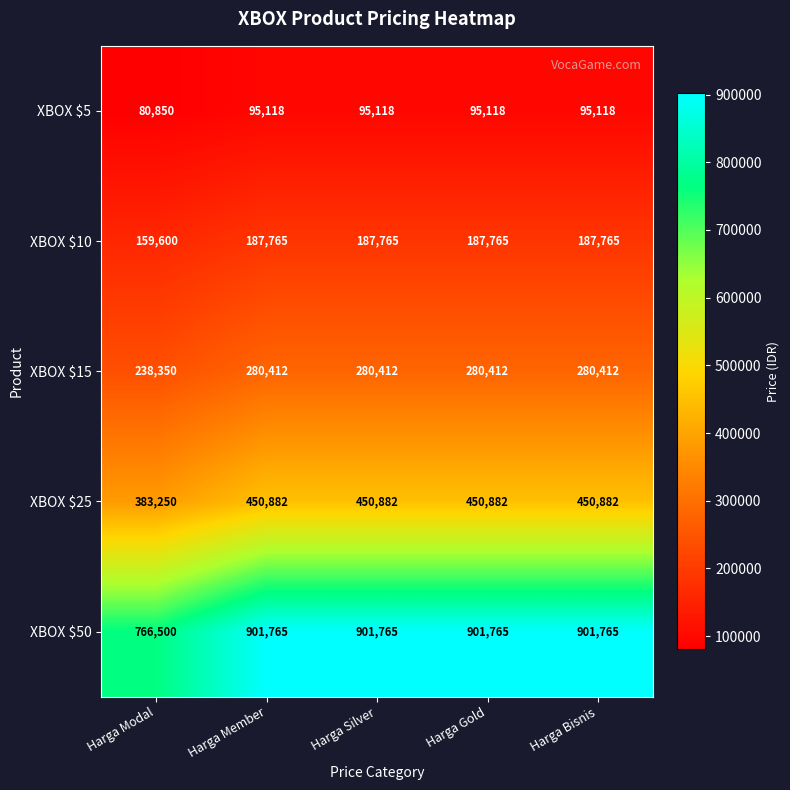

Which series has the largest total across all categories?

XBOX $50